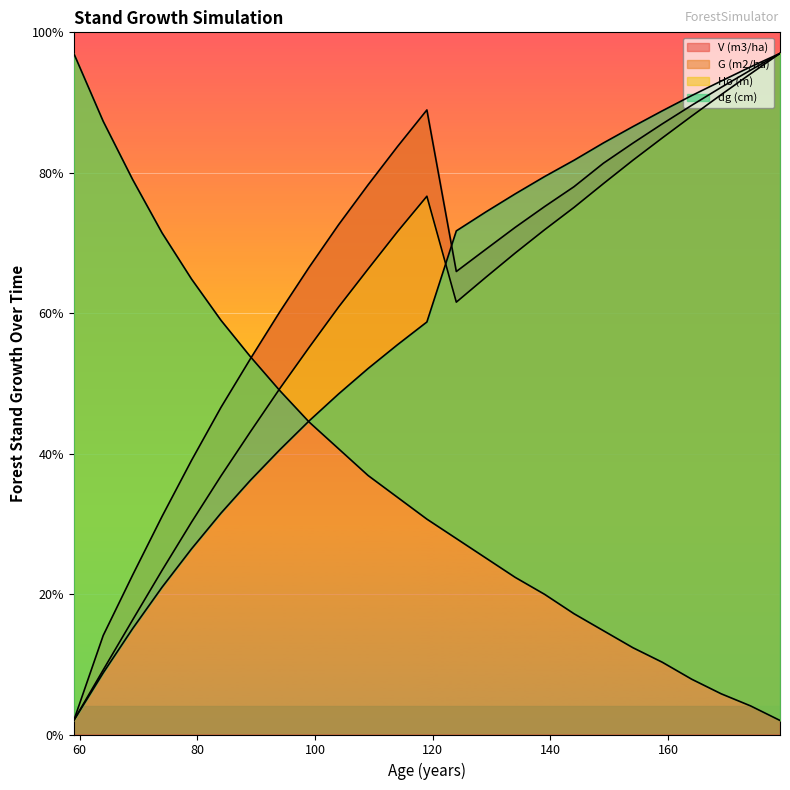

Is it true that dg (cm) equals 8.3 at 94?

False